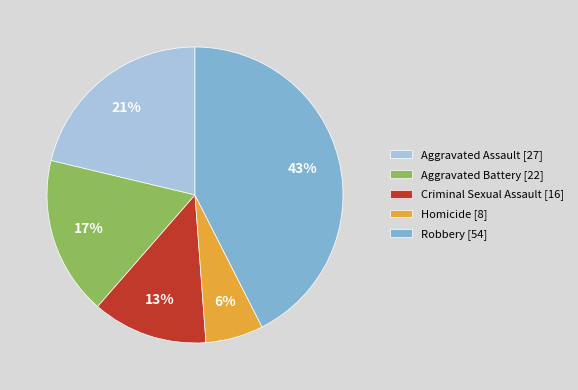

Is Aggravated Assault the majority of the pie?

No